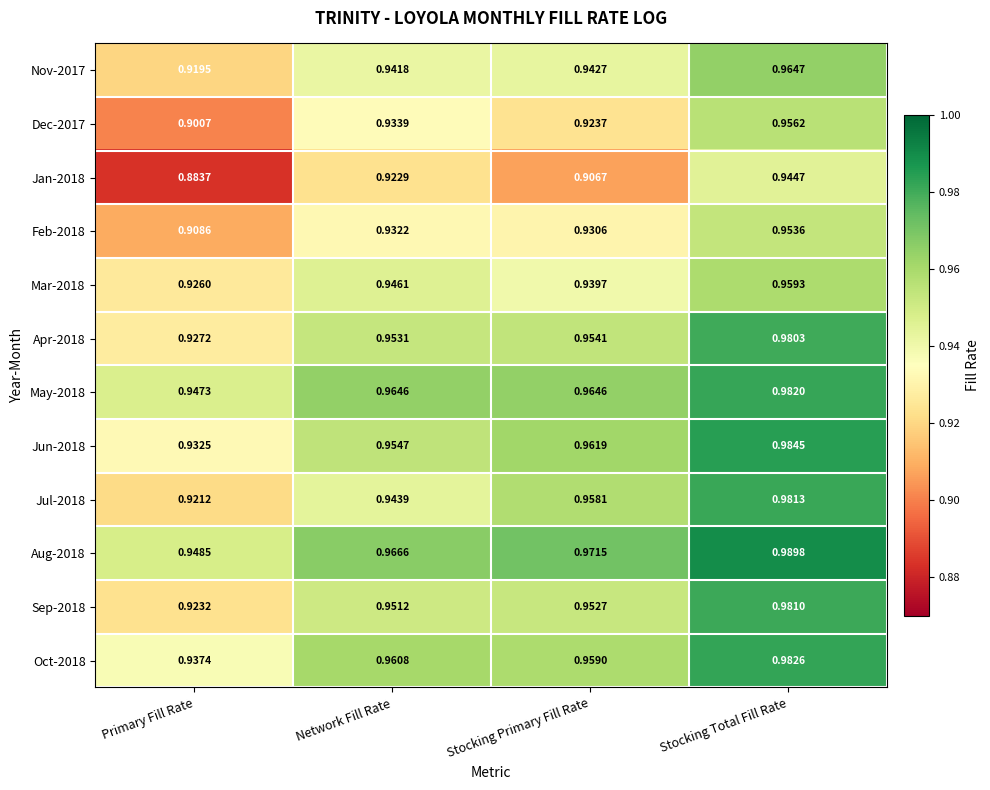

How many data points does each series have?

4